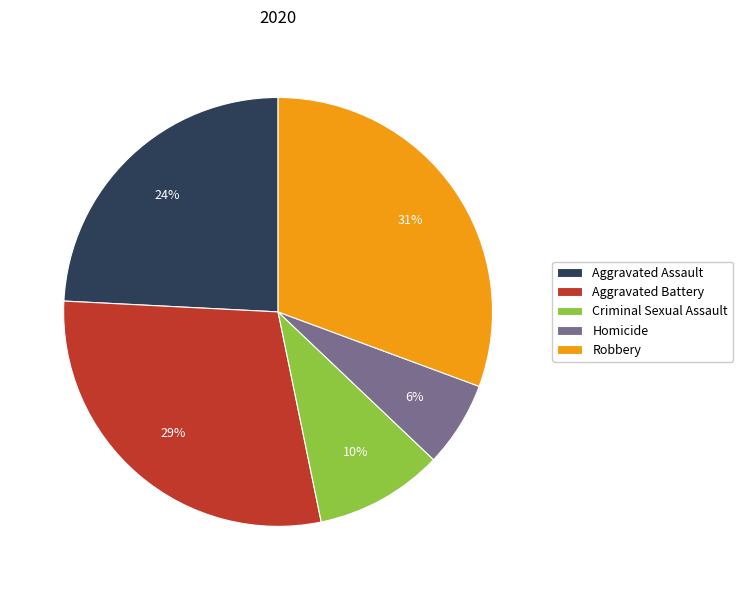

How many segments does this pie chart have?

5